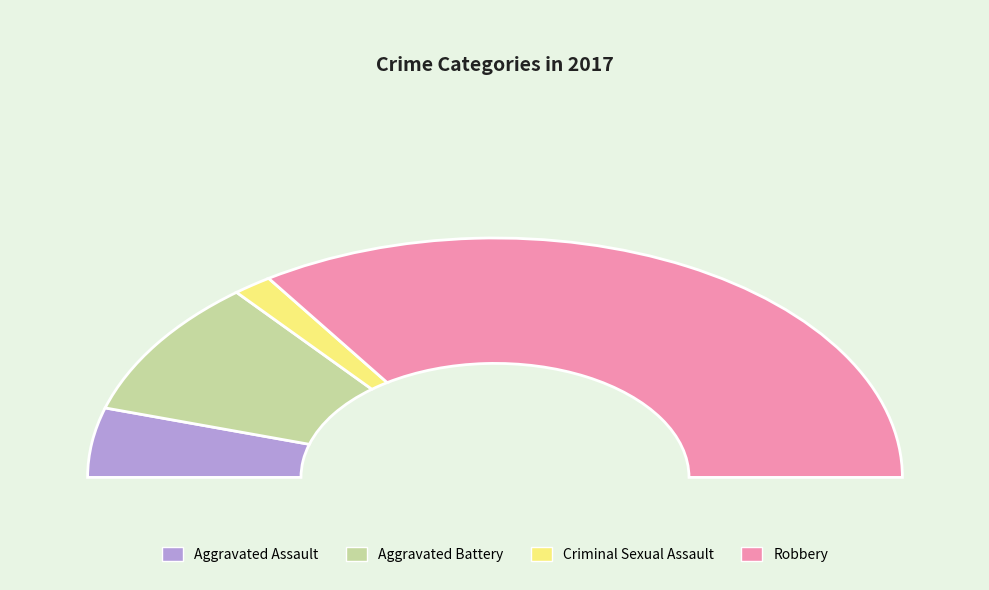

True or false: Aggravated Assault accounts for 2% of the total.

False